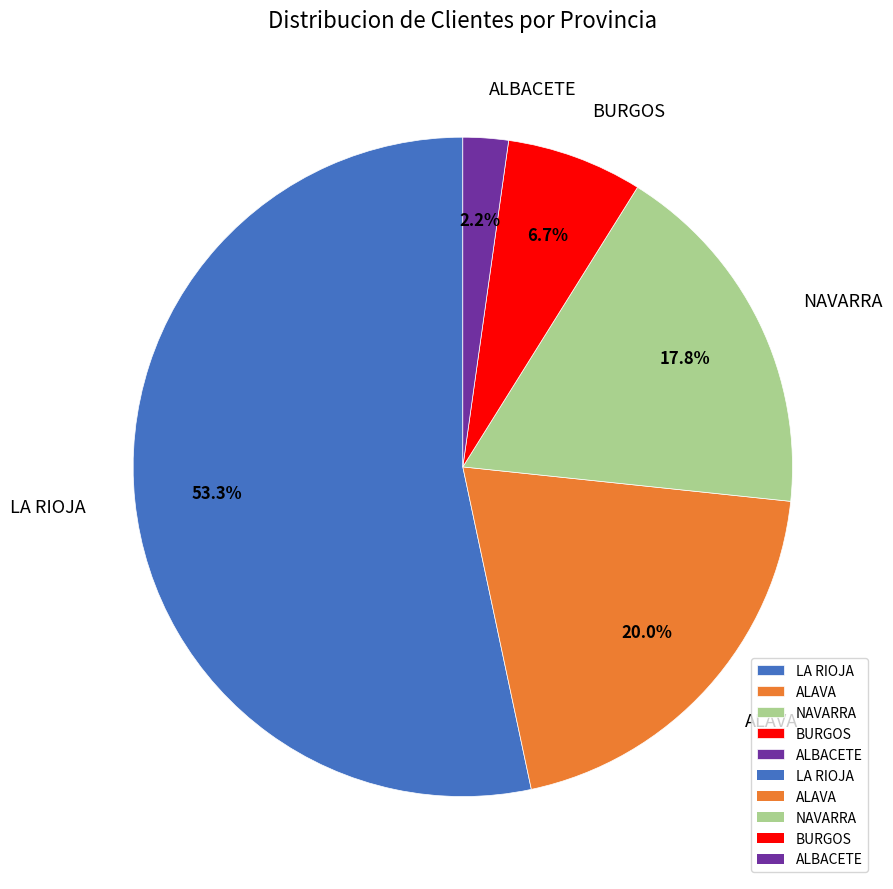

How many segments does this pie chart have?

5